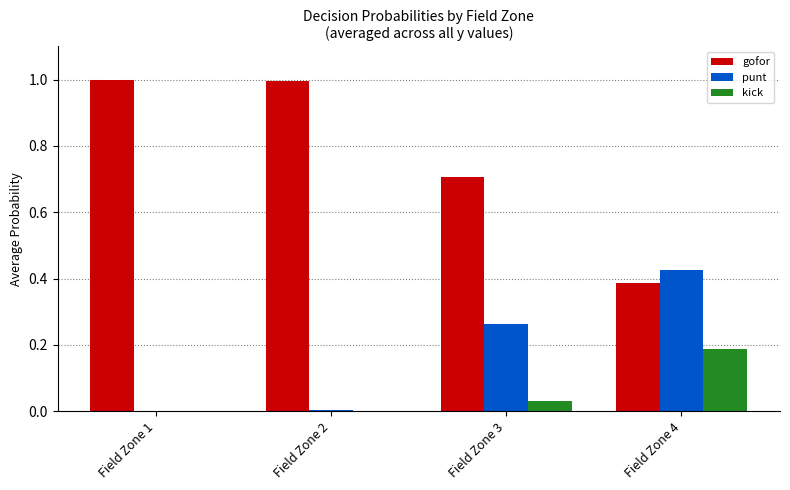

Is the value of gofor at Field Zone 4 greater than the value of punt at Field Zone 3?

Yes